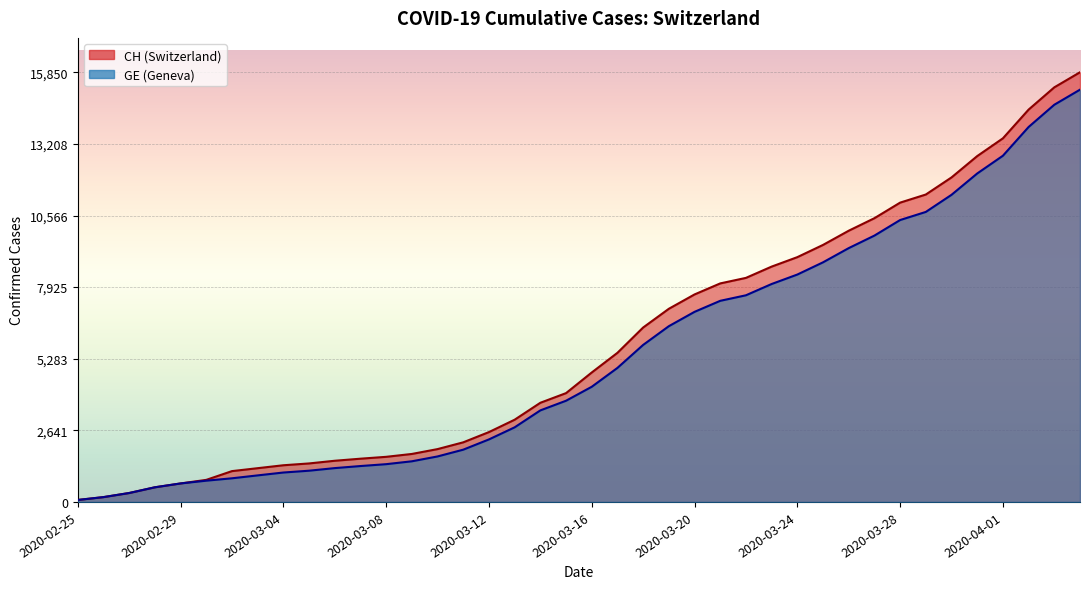

How many data points in CH are less than 4775?

20